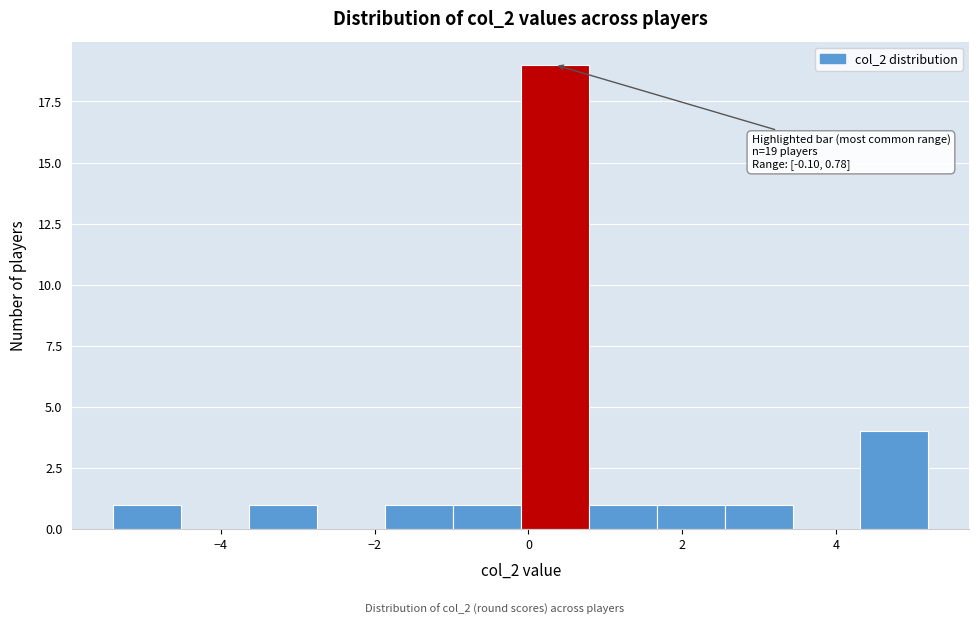

Which range on the x-axis has the tallest bar?

0.0 to 0.8